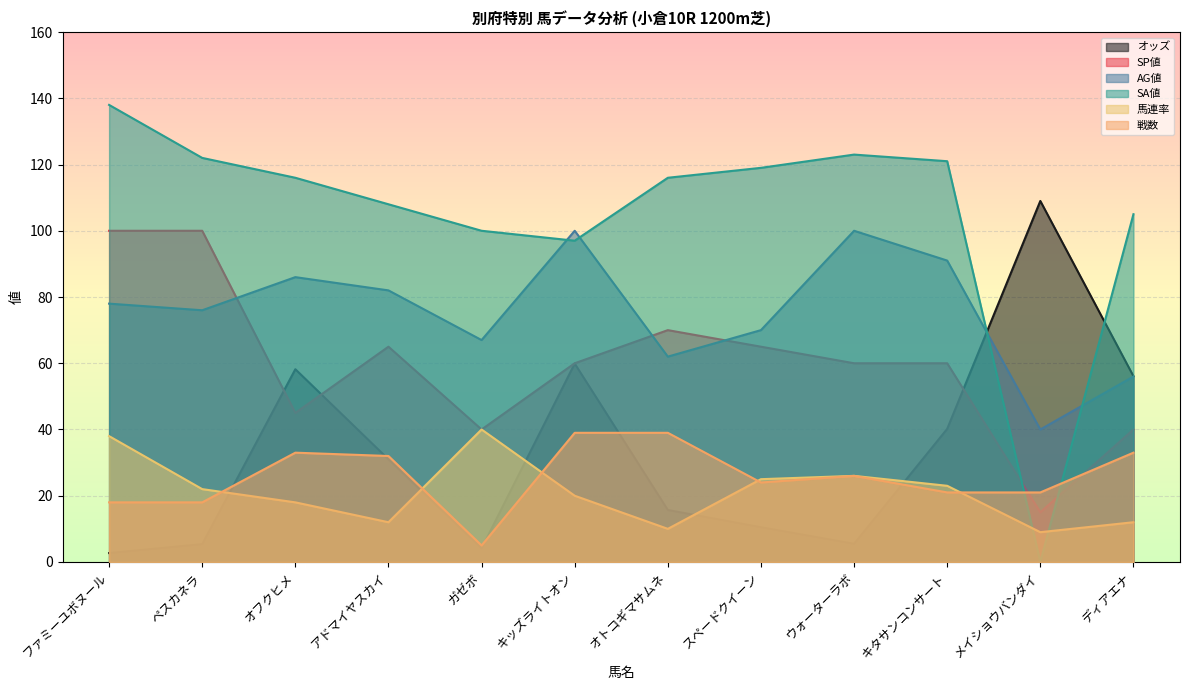

Reading left to right, transcribe all the data shown in this chart.

オッズ: 2.7	5.4	58.2	31.0	4.1	59.9	15.7	10.5	5.5	40.2	109.0	56.1
SP値: 100.0	100.0	45.0	65.0	40.0	60.0	70.0	65.0	60.0	60.0	15.0	40.0
AG値: 78.0	76.0	86.0	82.0	67.0	100.0	62.0	70.0	100.0	91.0	40.0	56.0
SA値: 138.0	122.0	116.0	108.0	100.0	97.0	116.0	119.0	123.0	121.0	0.0	105.0
馬連率: 38.0	22.0	18.0	12.0	40.0	20.0	10.0	25.0	26.0	23.0	9.0	12.0
戦数: 18.0	18.0	33.0	32.0	5.0	39.0	39.0	24.0	26.0	21.0	21.0	33.0